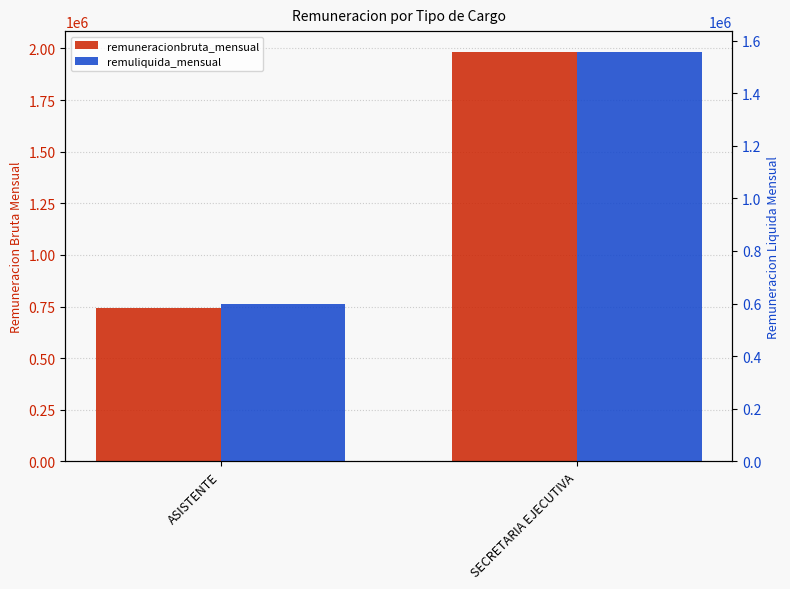

What is the average value of the remuneracionbruta_mensual series?

1363181